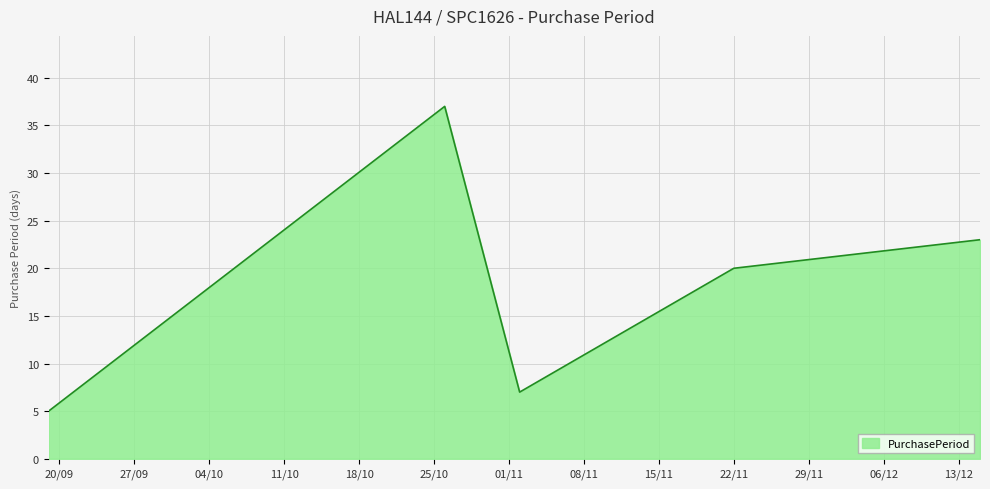

How many interior local valleys (lower than both neighbors) does the data have?

1